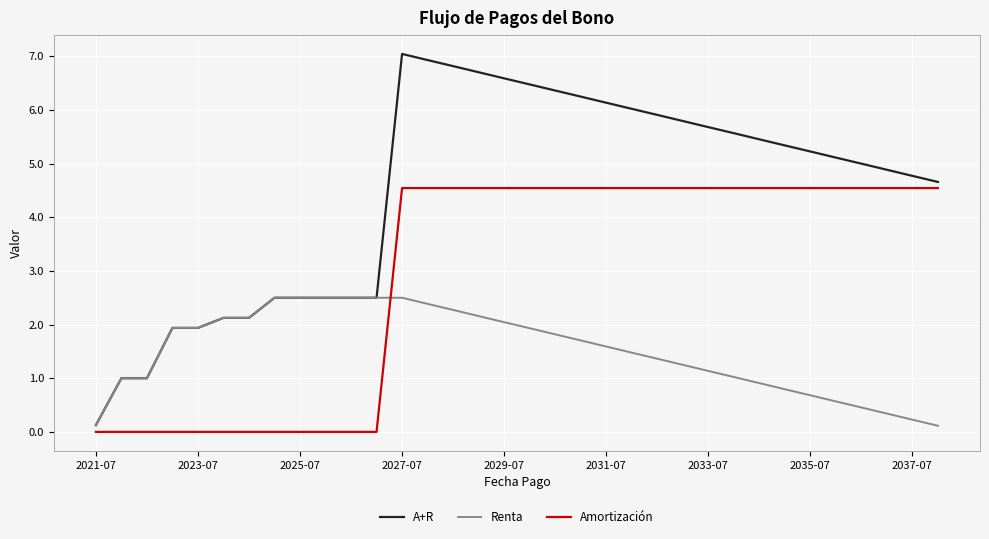

Which series has the largest total across all categories?

A+R